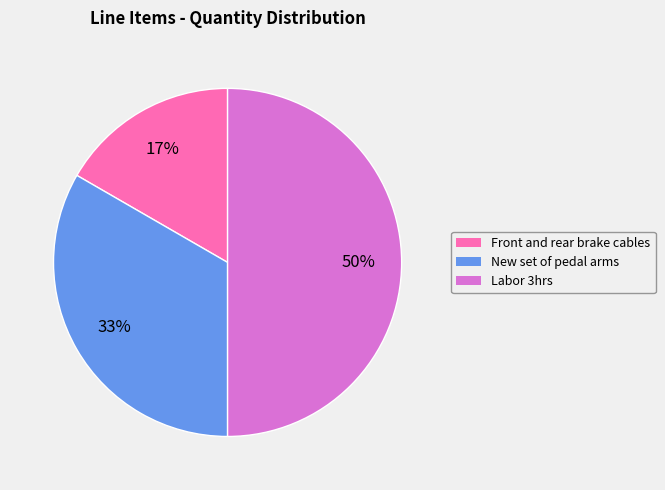

Approximately how many times larger is the value at New set of pedal arms compared to Labor 3hrs?

0.7